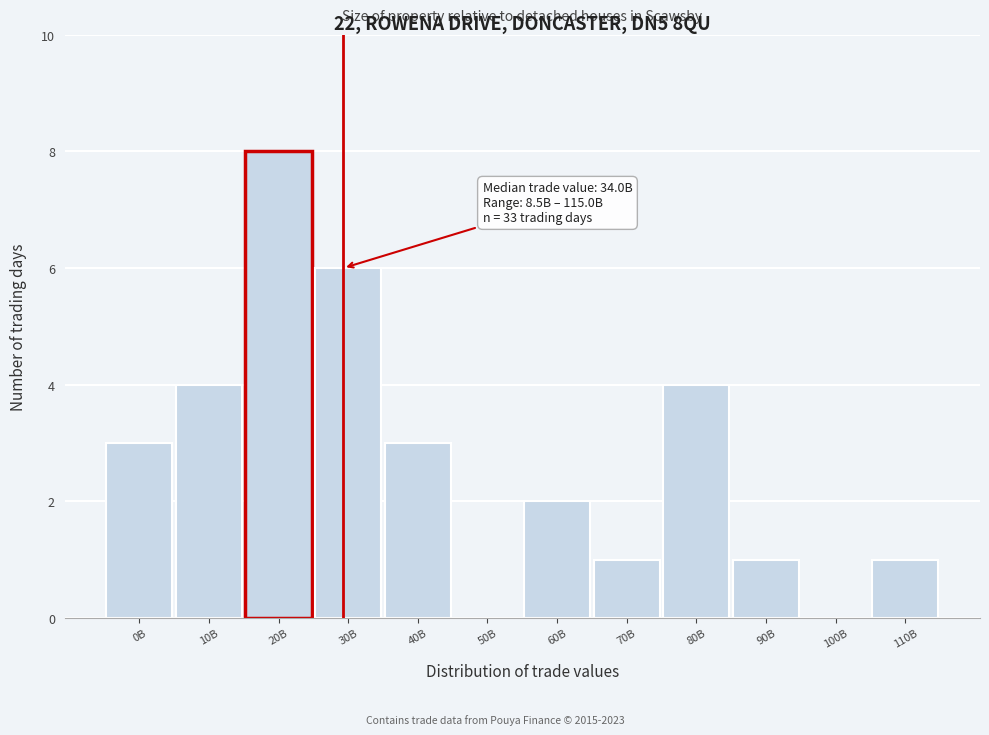

Reading left to right, extract all data points from this chart.

0B=3	10B=4	20B=8	30B=6	40B=3	50B=0	60B=2	70B=1	80B=4	90B=1	100B=0	110B=1